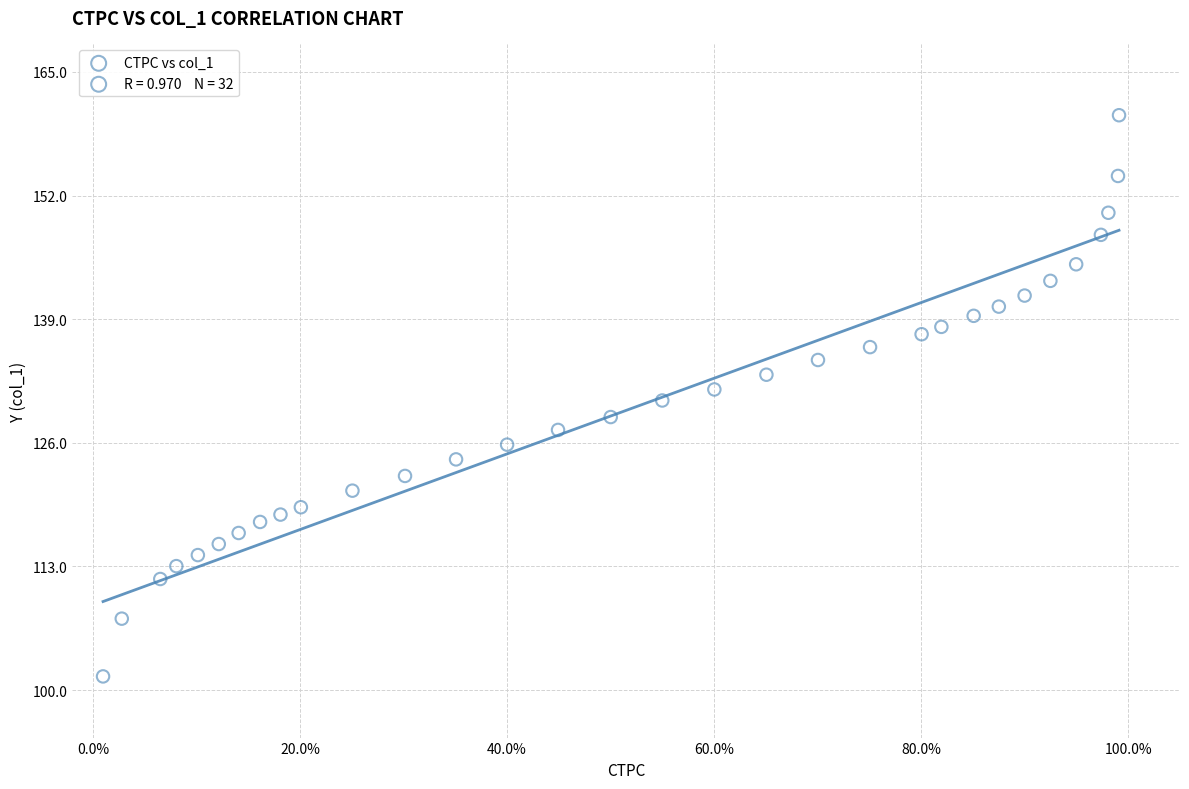

What is the range of Y values (max minus min)?

59.0